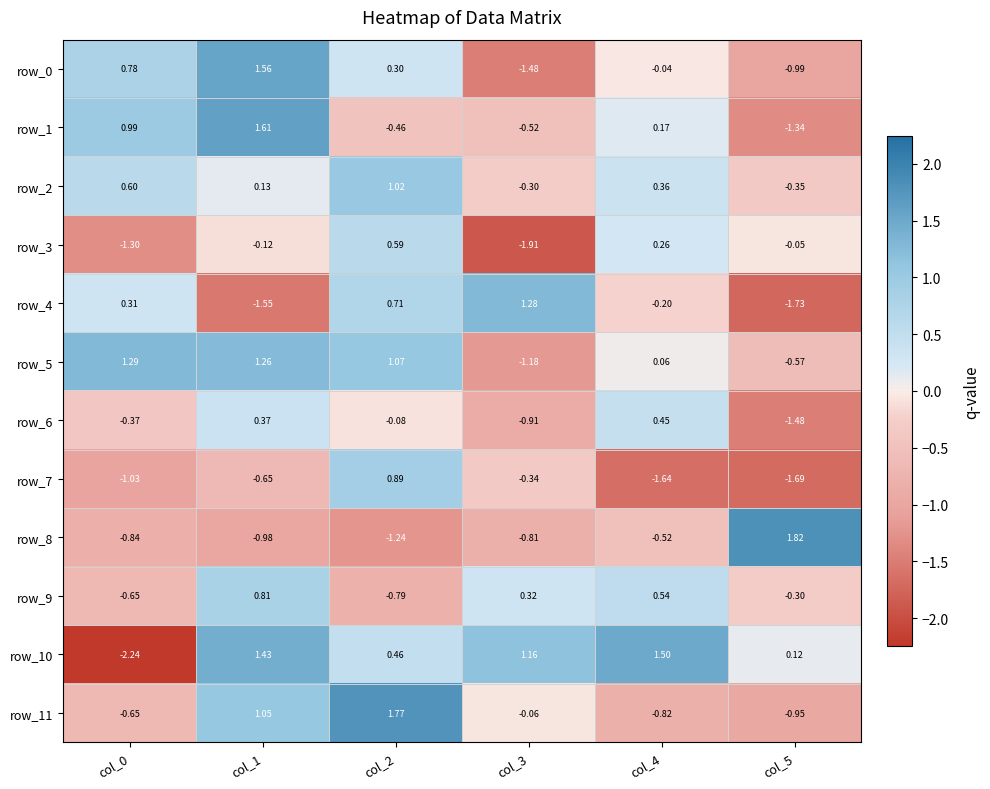

At which label does row_11 first exceed 0?

col_1